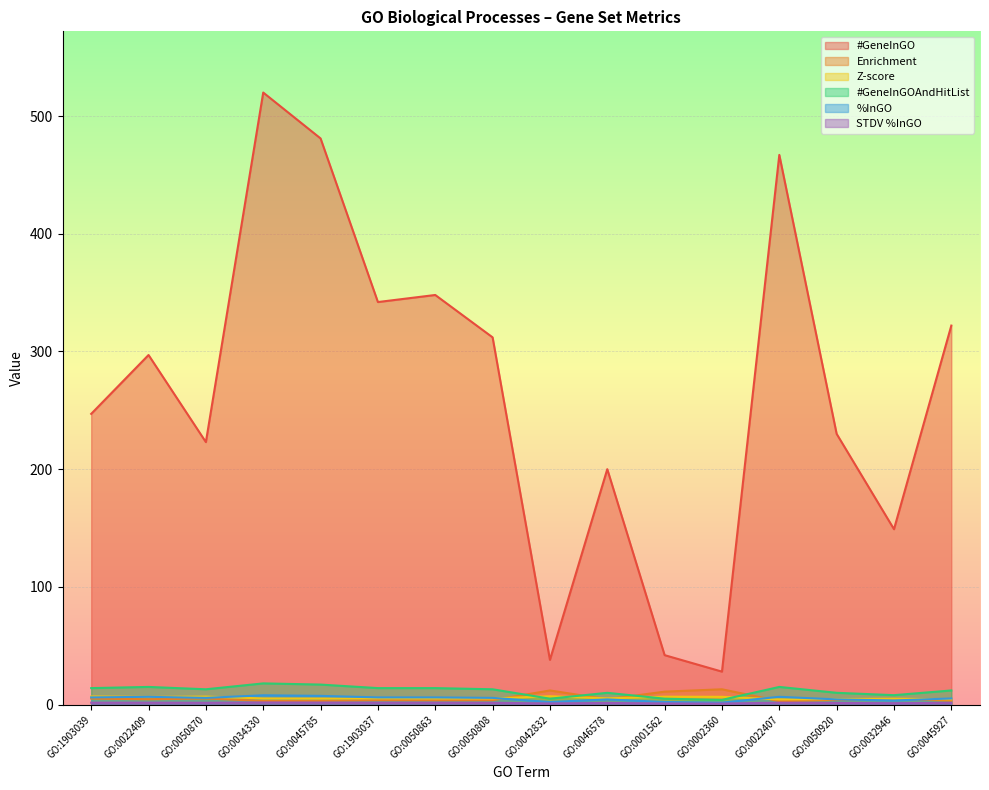

What is the highest value of the Z-score series?

7.1